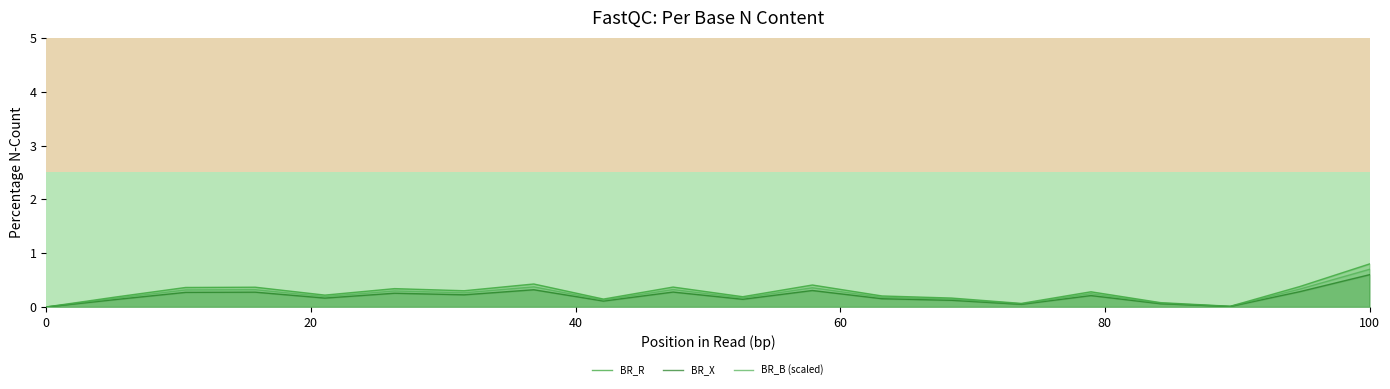

Reading left to right, list all the values displayed in this chart.

BR_R: 0.0	0.2	0.4	0.4	0.2	0.3	0.3	0.4	0.1	0.4	0.2	0.4	0.2	0.2	0.1	0.3	0.1	0.0	0.4	0.8
BR_X: 0.0	0.1	0.3	0.3	0.2	0.3	0.2	0.3	0.1	0.3	0.1	0.3	0.2	0.1	0.1	0.2	0.1	0.0	0.3	0.6
BR_B (scaled): 0.0	0.2	0.3	0.3	0.2	0.3	0.3	0.4	0.1	0.3	0.2	0.4	0.2	0.1	0.1	0.2	0.1	0.0	0.3	0.7